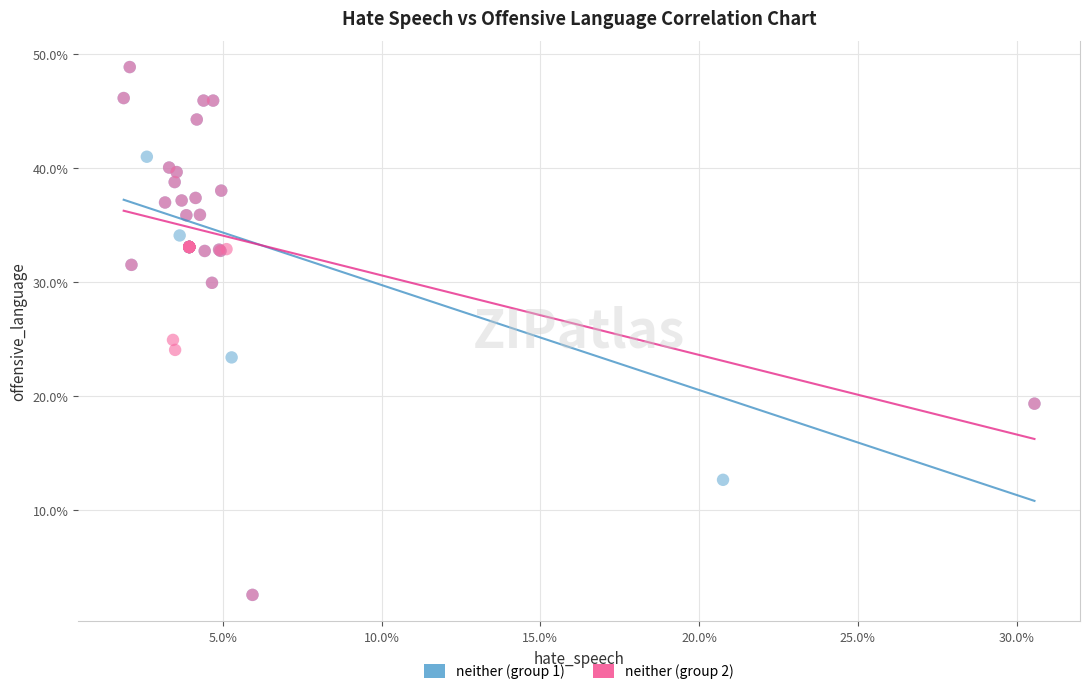

What are all the series names shown in the legend?

neither (group 1), neither (group 2)